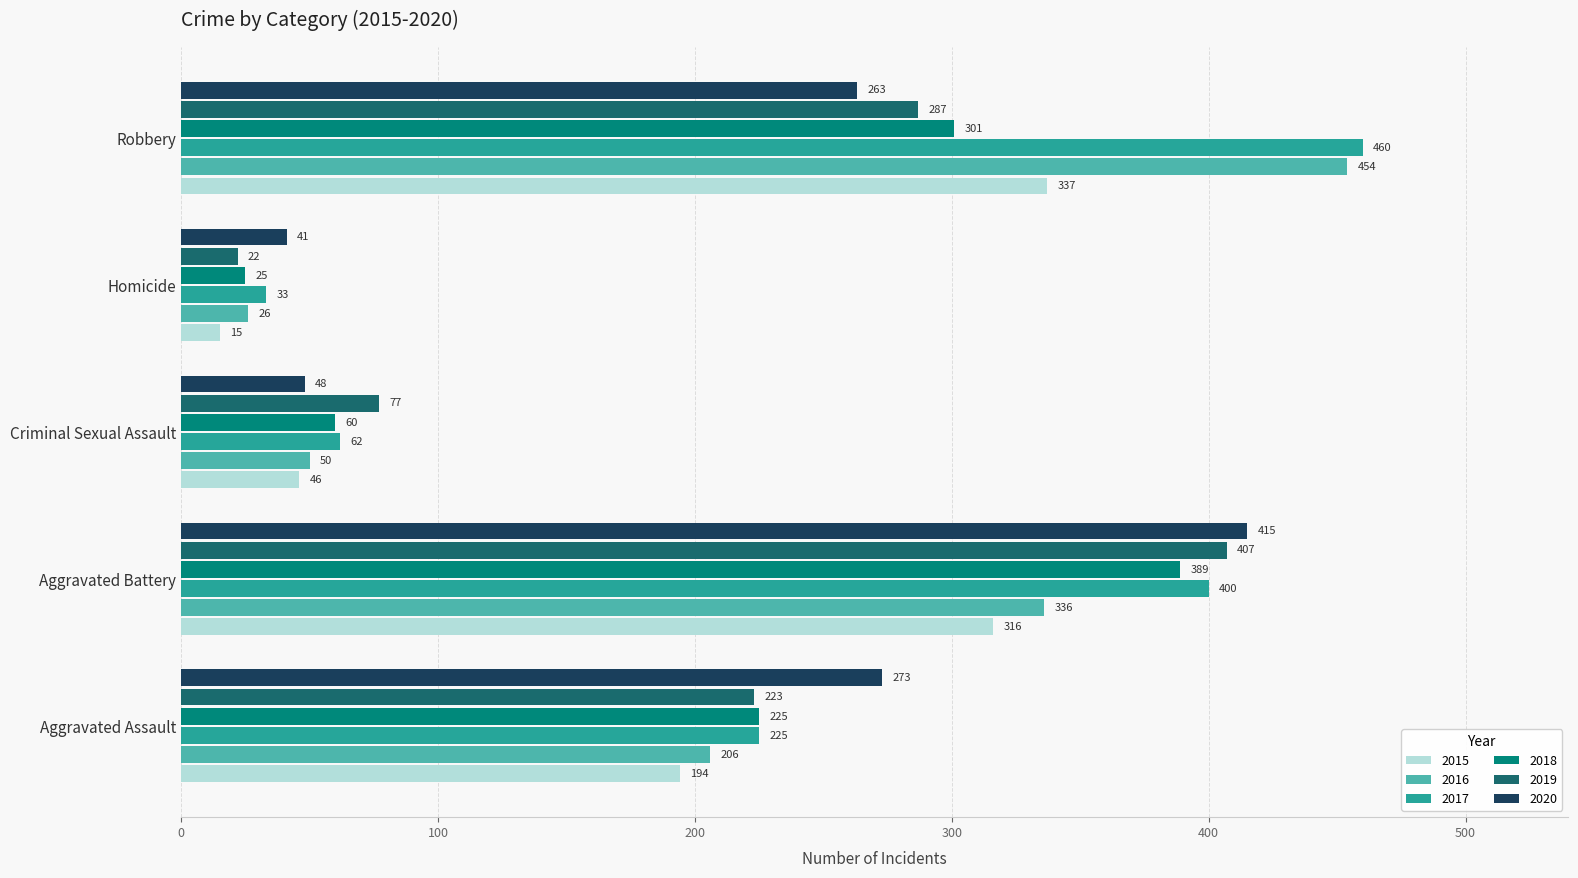

Between Homicide and Robbery, which series saw the biggest shift?

2016